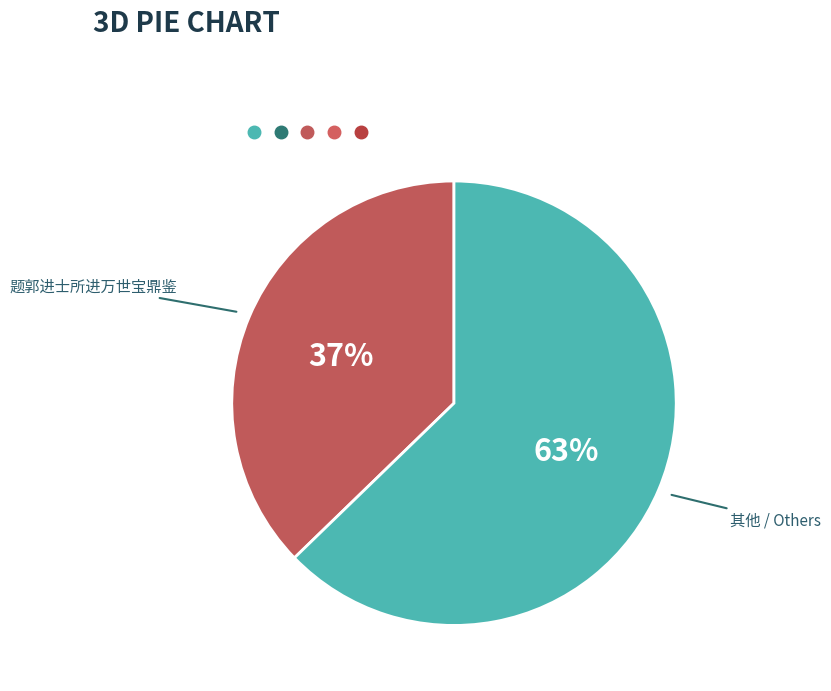

Is there a majority slice in this chart?

Yes